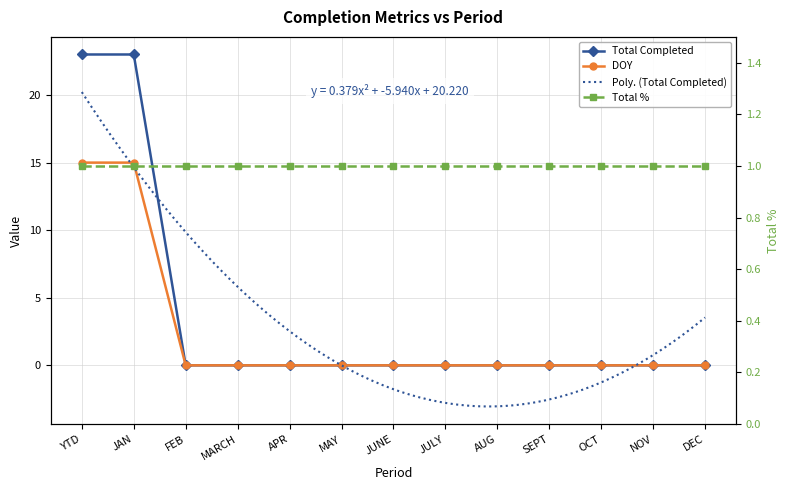

True or false: DOY and Total Completed intersect in this chart.

False